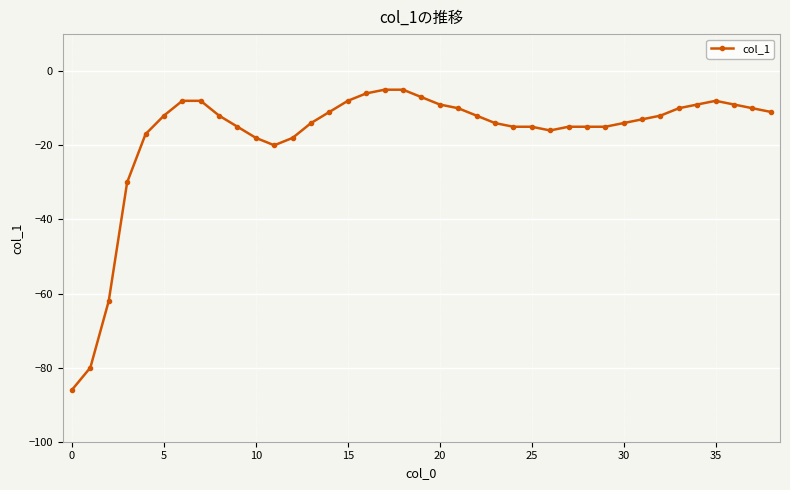

What is the average value?

-17